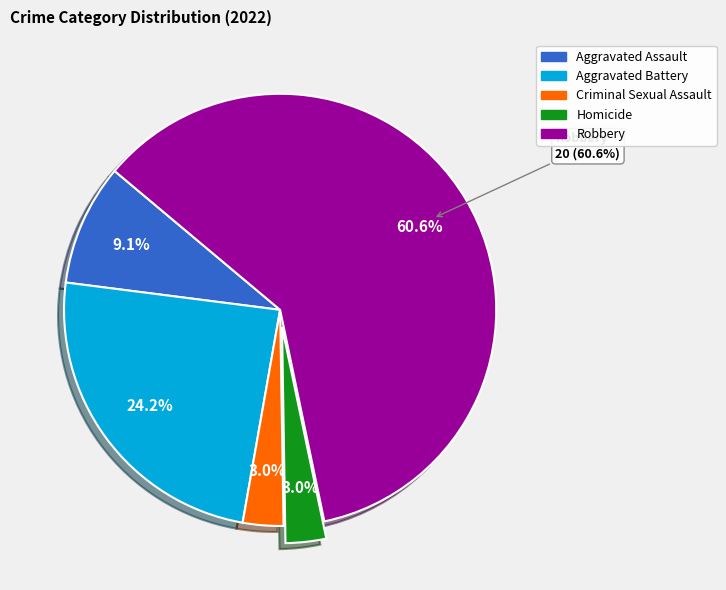

Count the number of slices in the pie.

5